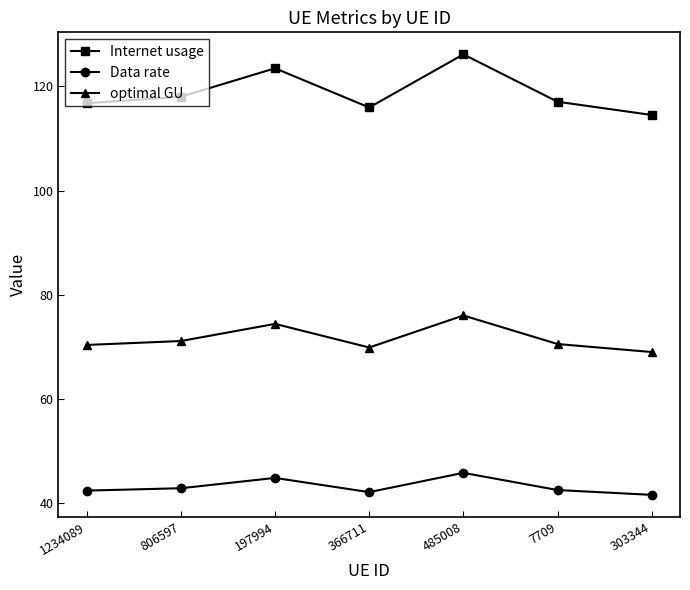

Does the chart display data point markers on the line(s)?

Yes